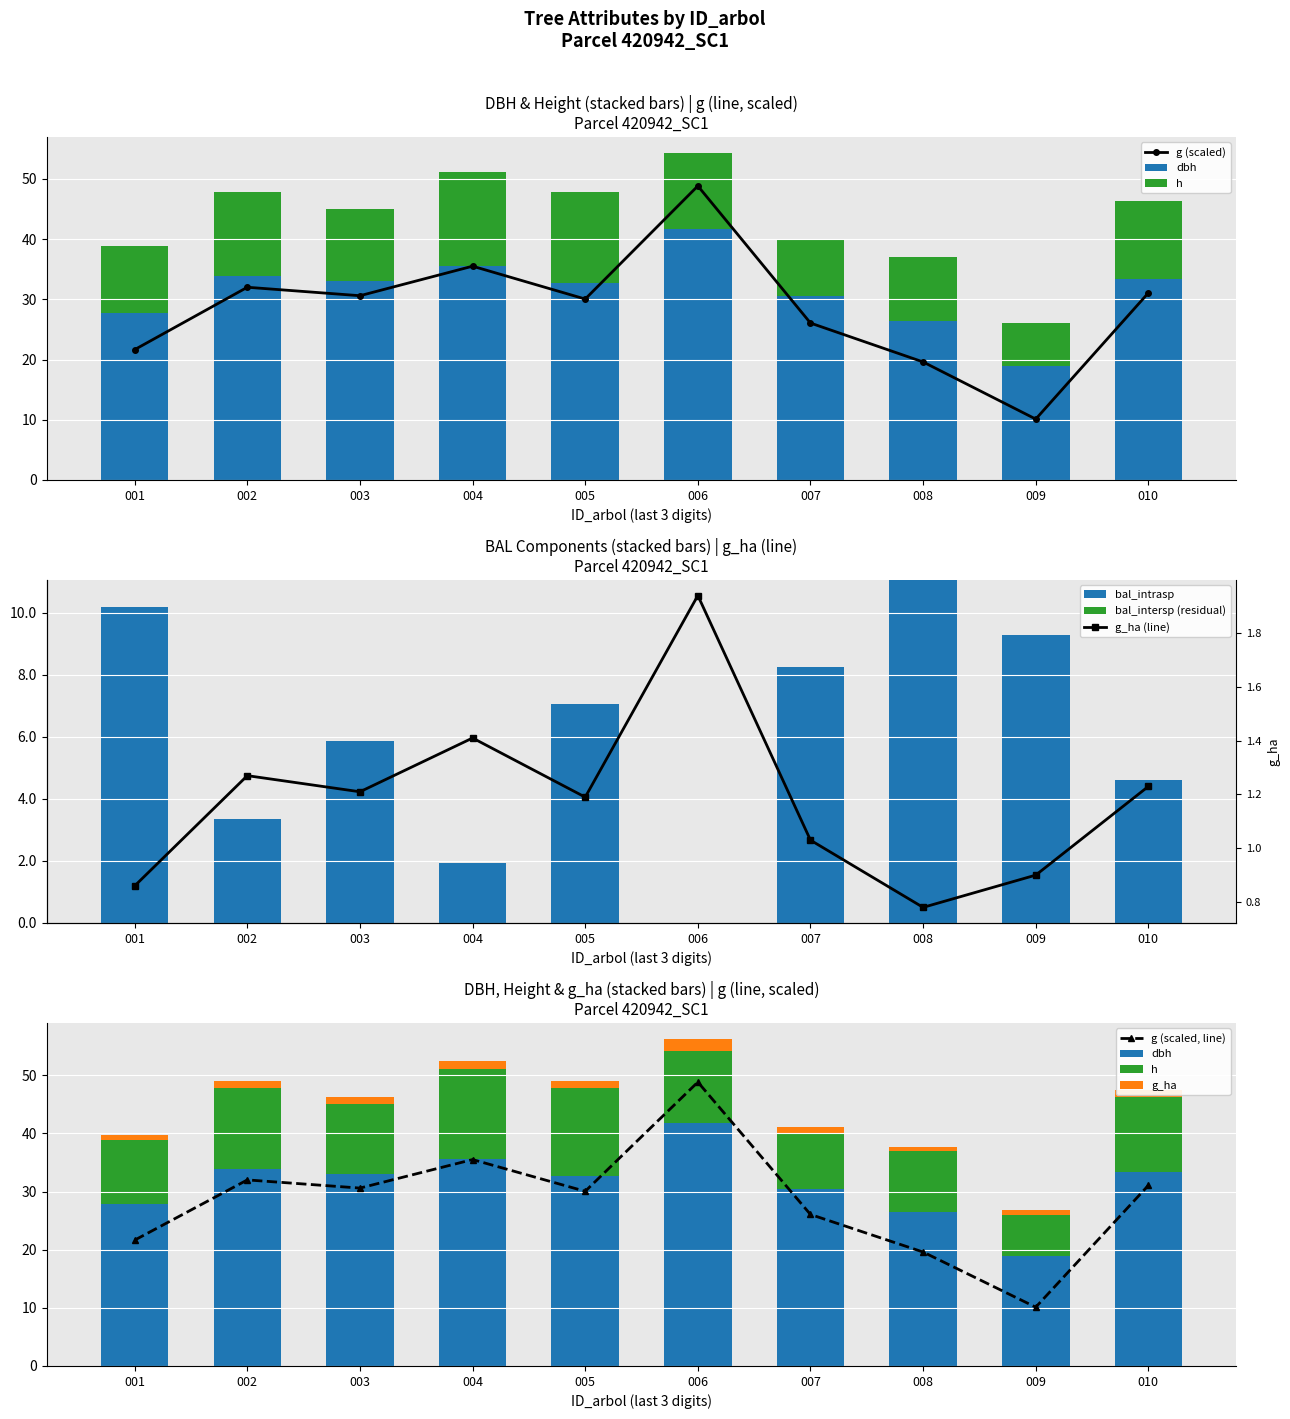

Which category has the lowest value in the g (scaled) series?

009